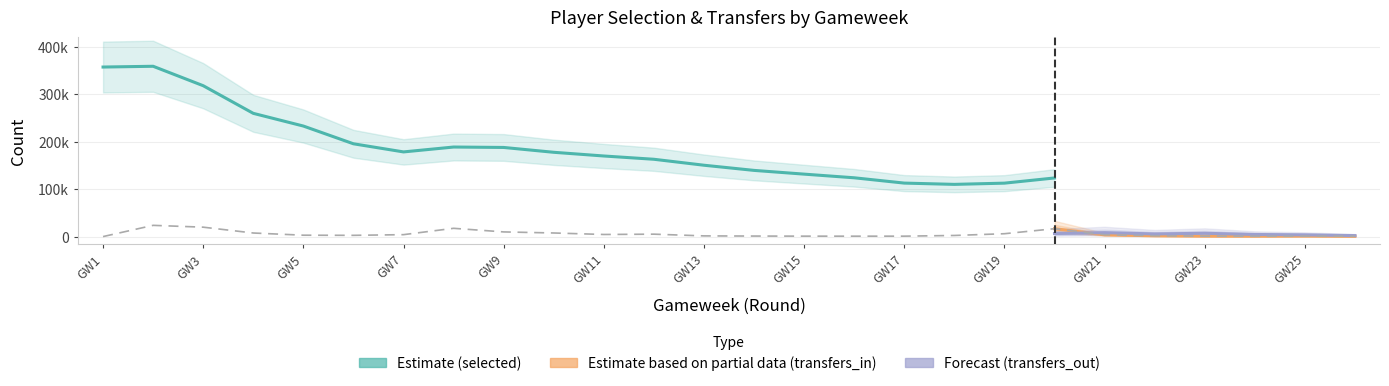

How many data points does each series have?

26